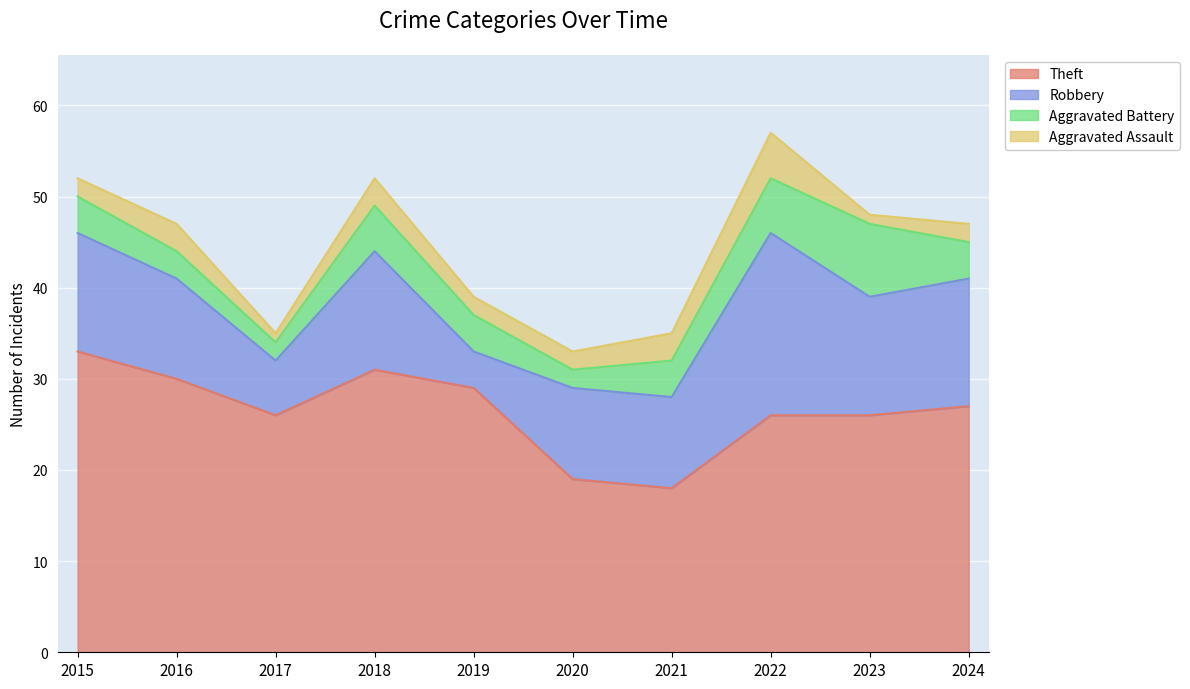

Which series changed the most between 2016 and 2024?

Theft